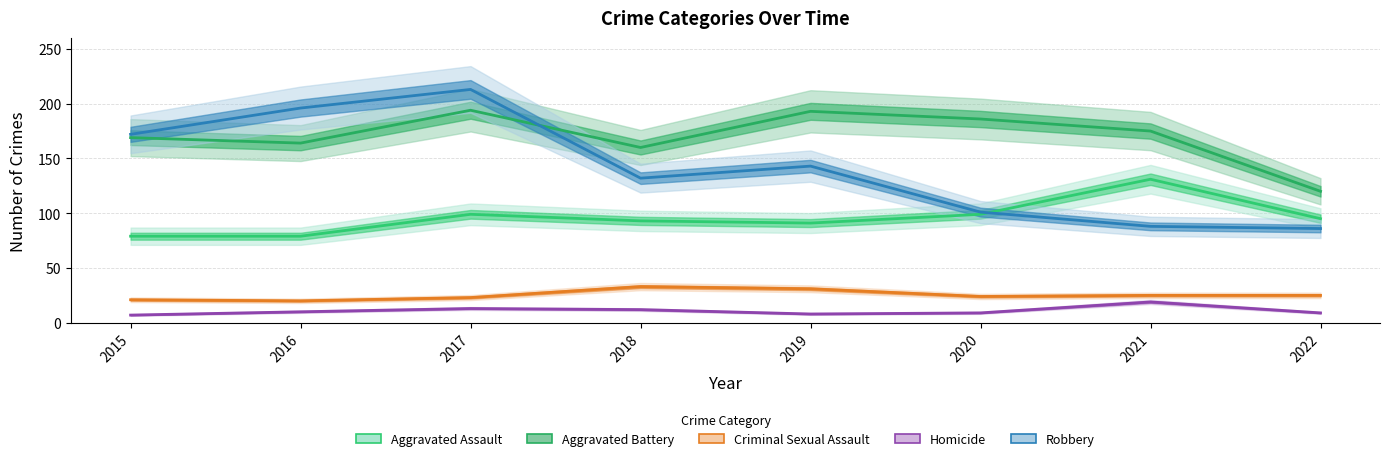

How many data points in Robbery are above 143?

3